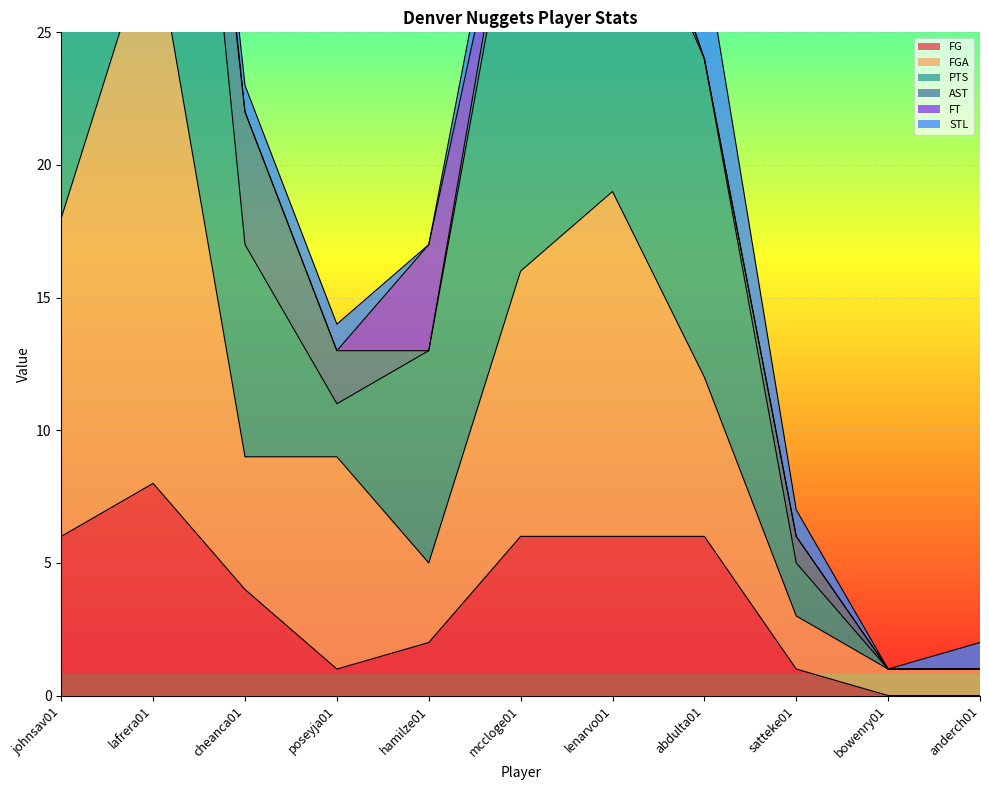

Is it true that FG equals 1 at poseyja01?

True